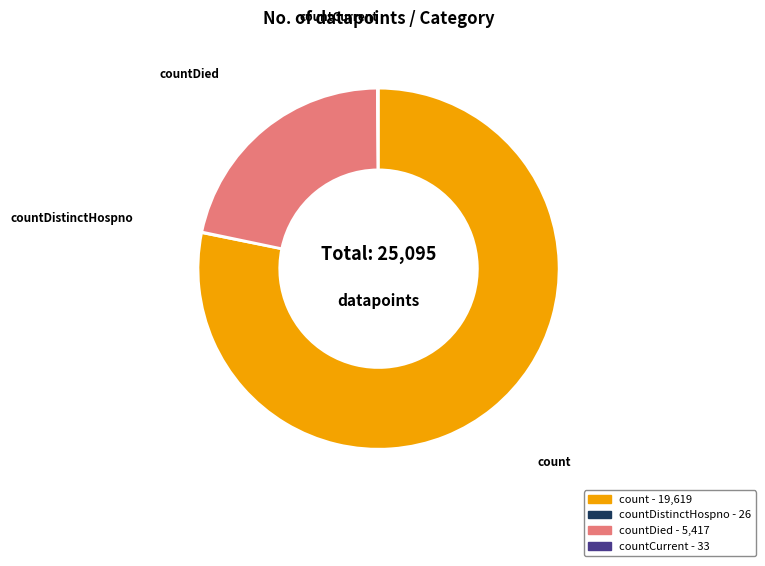

Is there any slice that represents more than half of the pie?

Yes